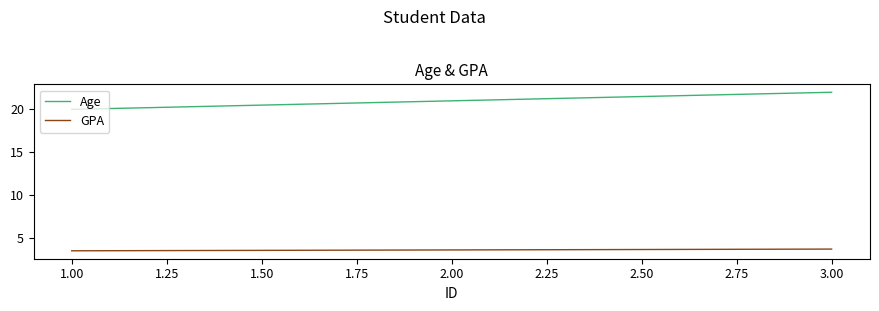

What is the minimum value for GPA?

3.5